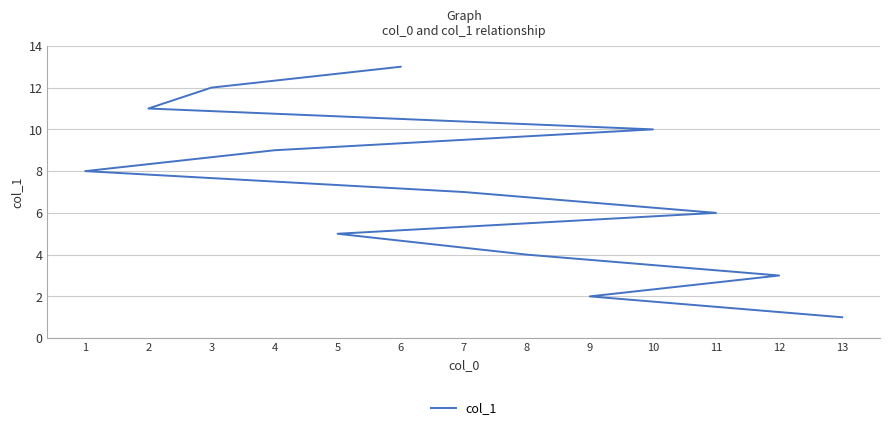

What is the ratio of the value at 7 to the value at 13?

7.0